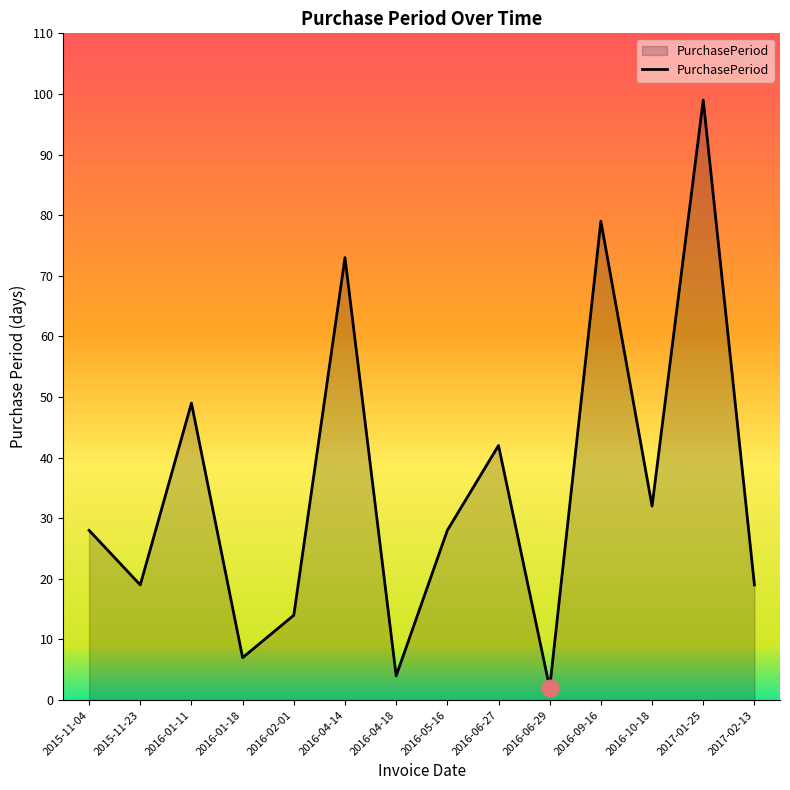

Which category has the lowest value across all series?

2016-06-29